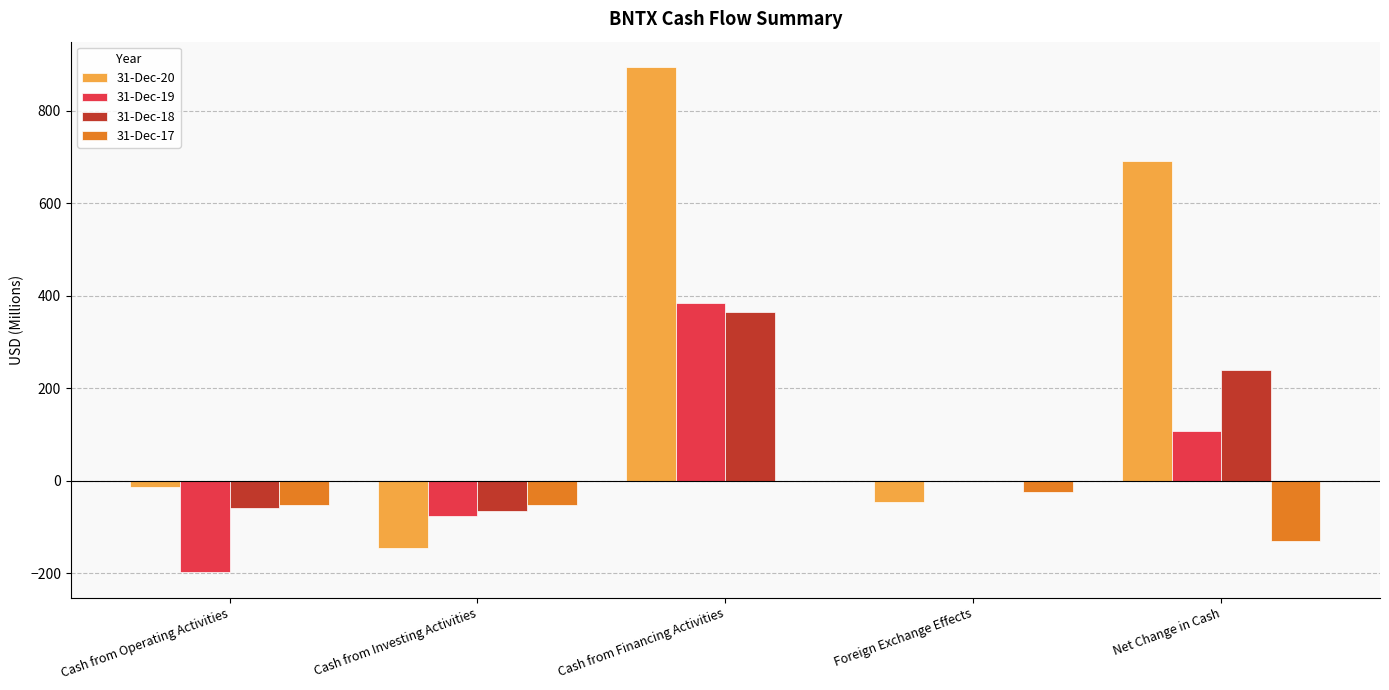

What is the sum of all 31-Dec-20 values?

1382.1